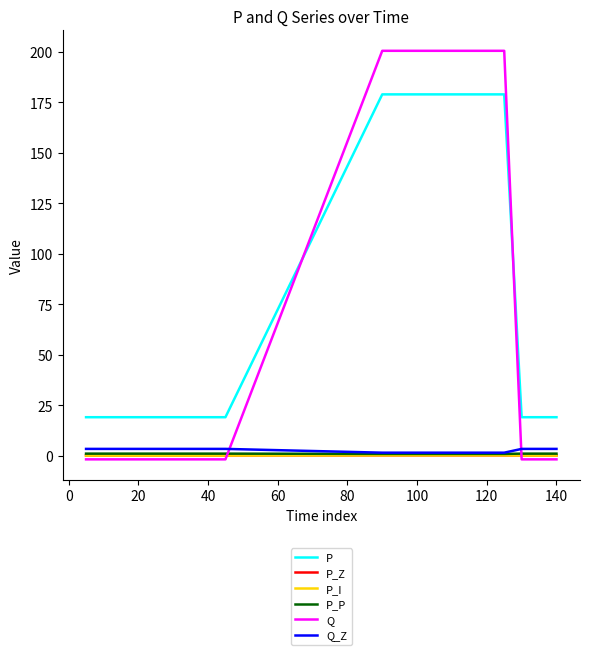

How many positive values does the Q series have?

8